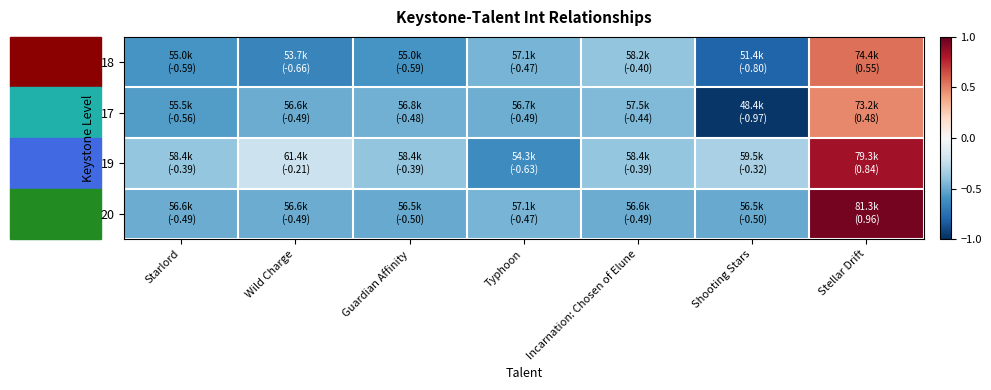

At which category is the sum across all series the highest?

Stellar Drift